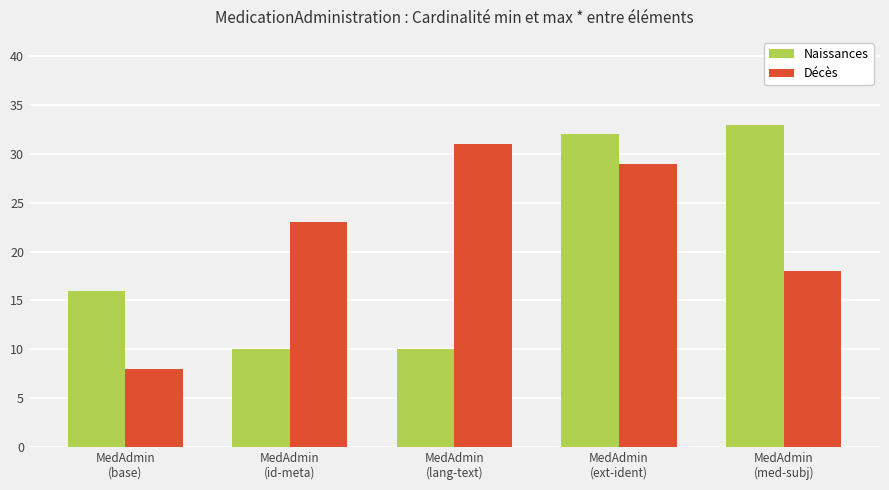

What is the lowest value of the Décès series?

8